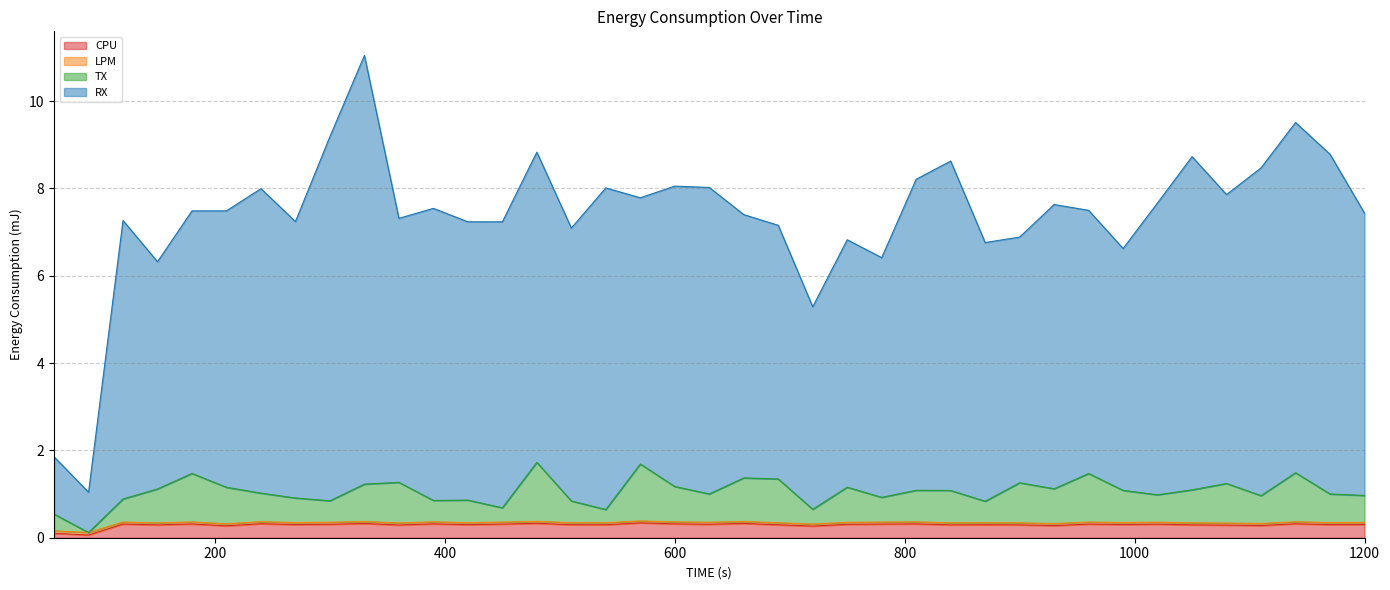

Read the TX value at 600.

1.2